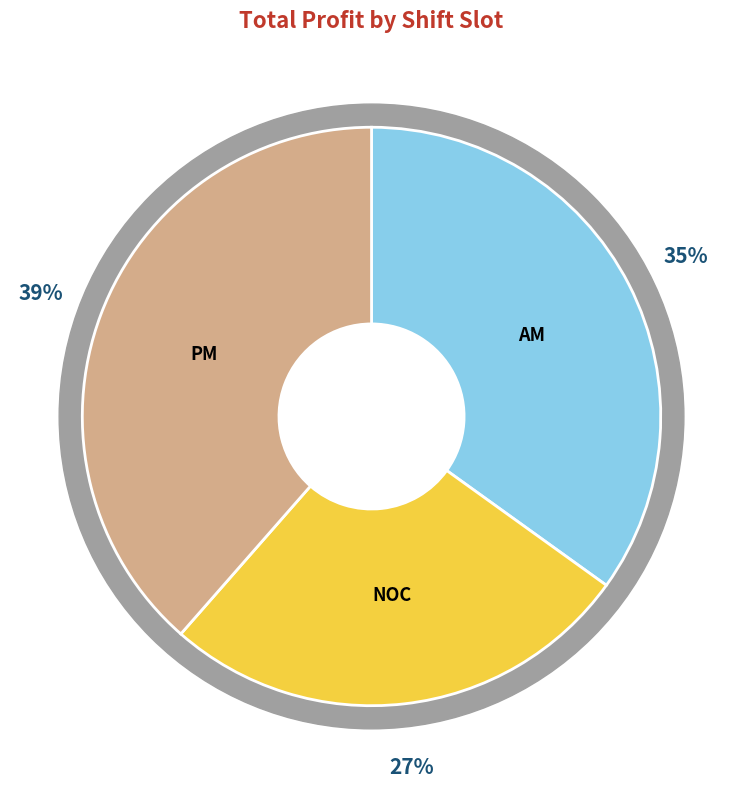

Do PM and NOC together represent more than half of the pie?

Yes